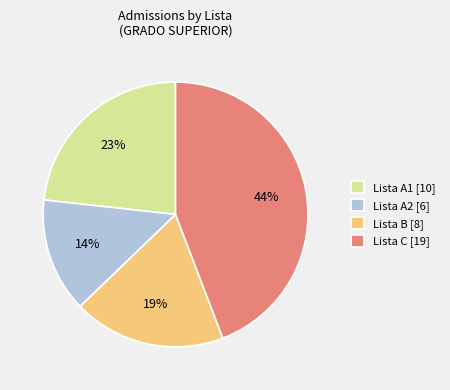

Is it true that Lista C [19] is 36% of the pie?

False